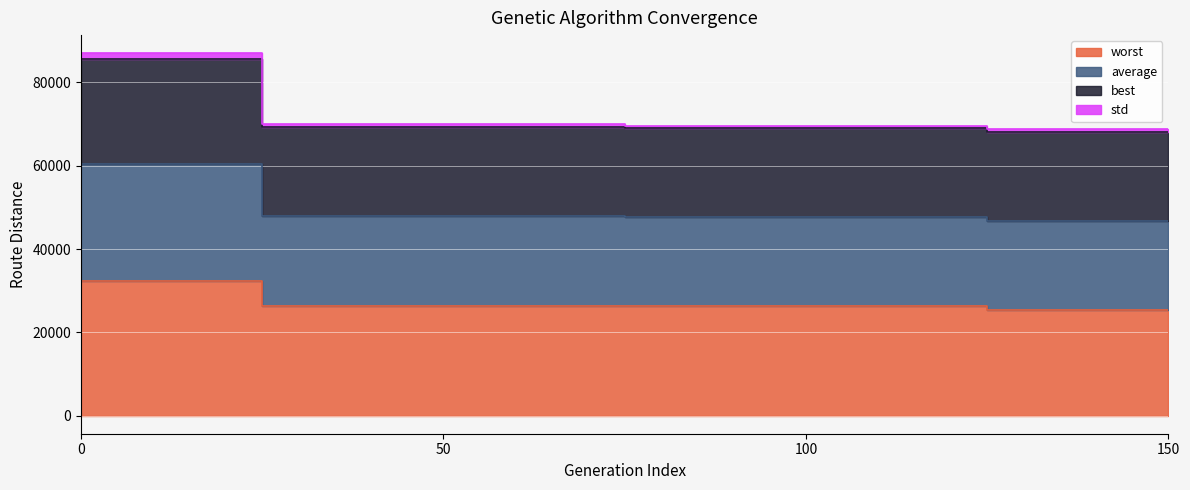

Between 0 and 150, which series saw the biggest shift?

best